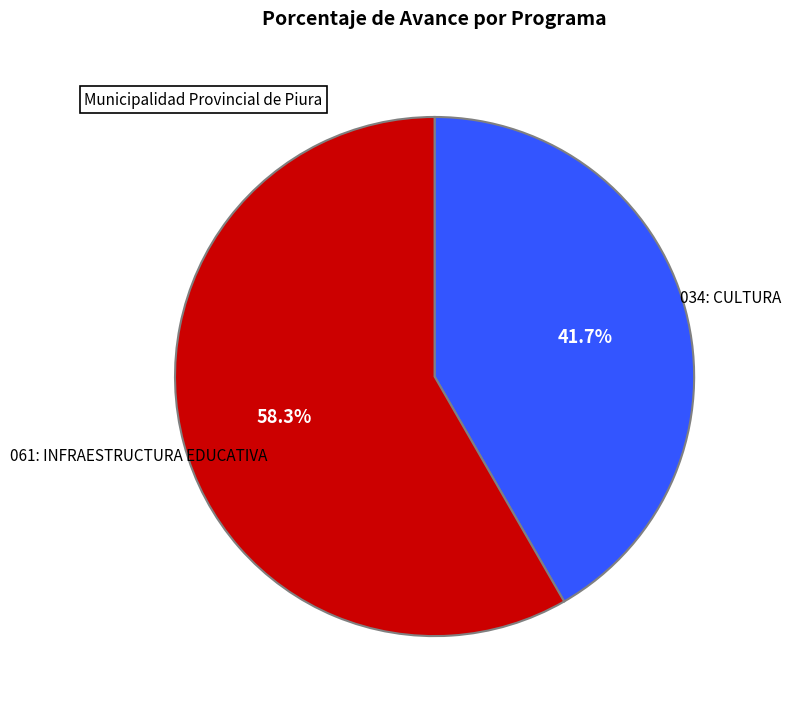

What is the smallest slice in the pie chart?

034: CULTURA